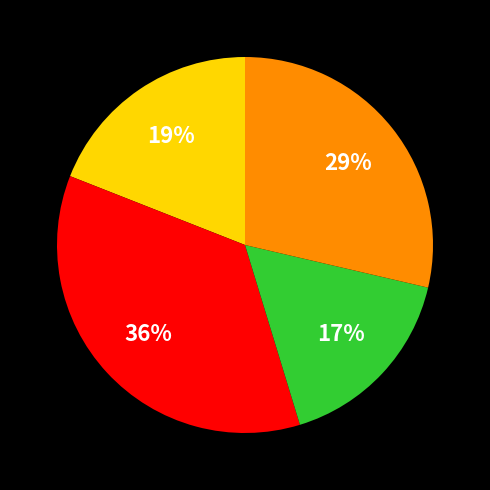

Does any single category account for the majority?

No